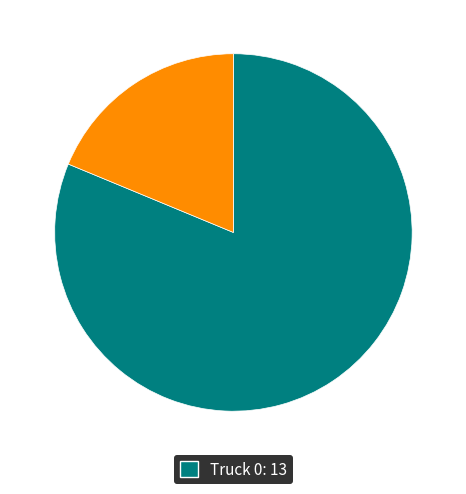

Is there a majority slice in this chart?

Yes